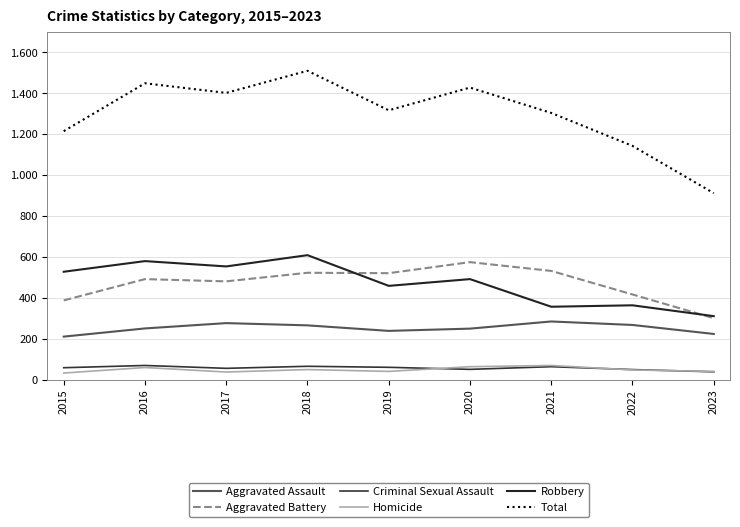

Does the chart have visible grid lines?

Yes